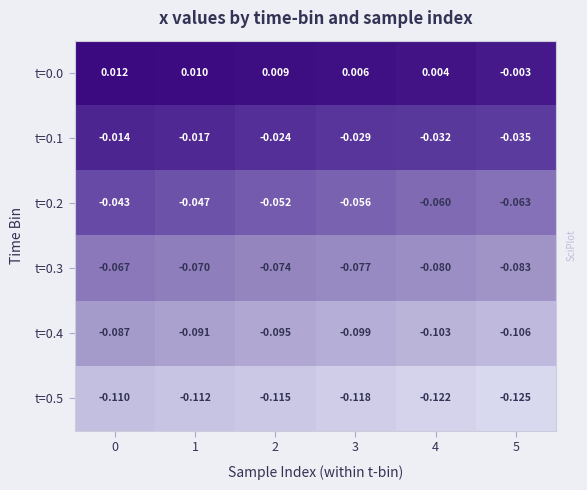

Is the value of t=0.1 at 1 greater than the value of t=0.5 at 1?

Yes